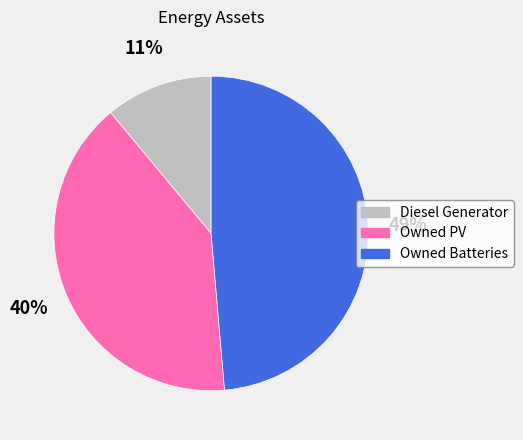

Which slice is the smallest?

Diesel Generator